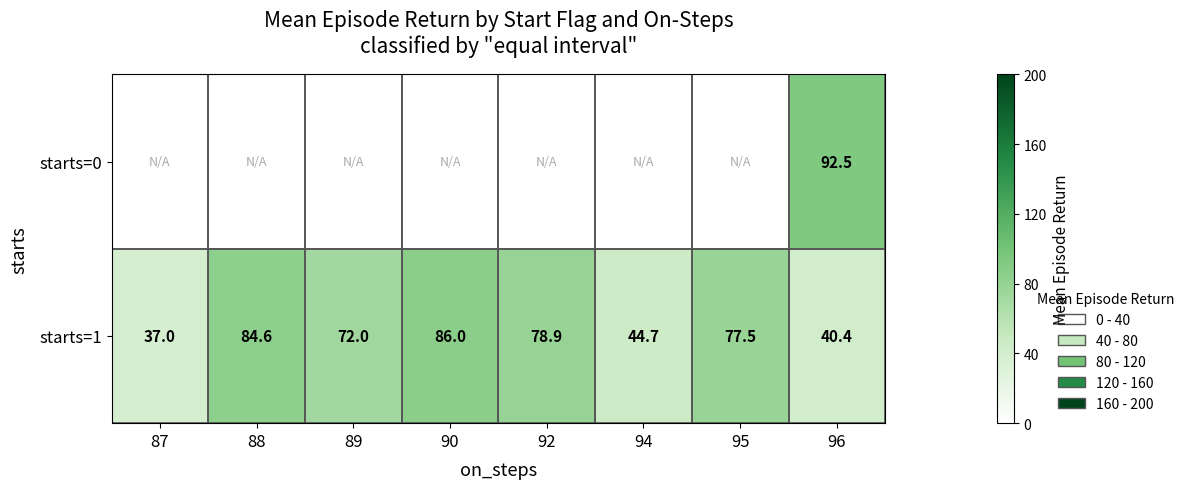

Rank the series by their maximum value, from highest to lowest.

starts=0, starts=1